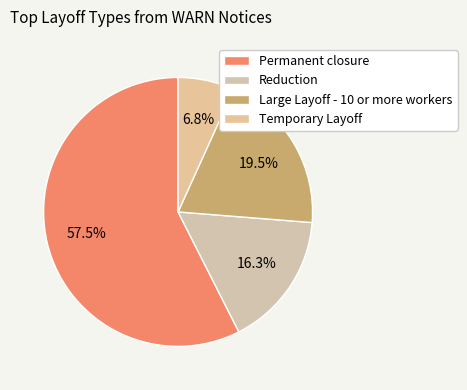

Does any single category account for the majority?

Yes